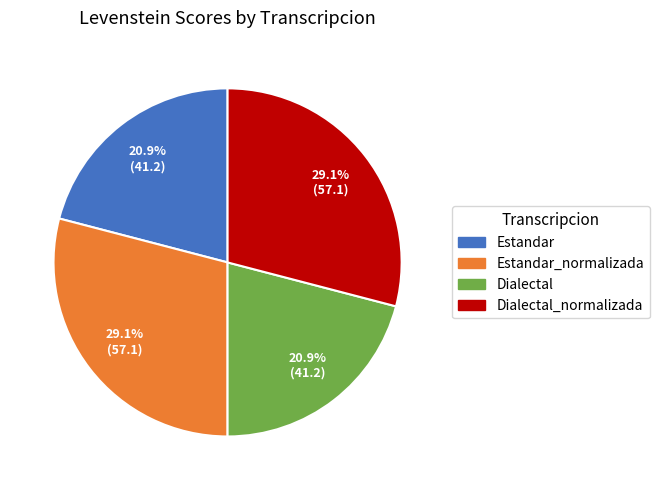

To the nearest percent, what is the average slice percentage?

25%